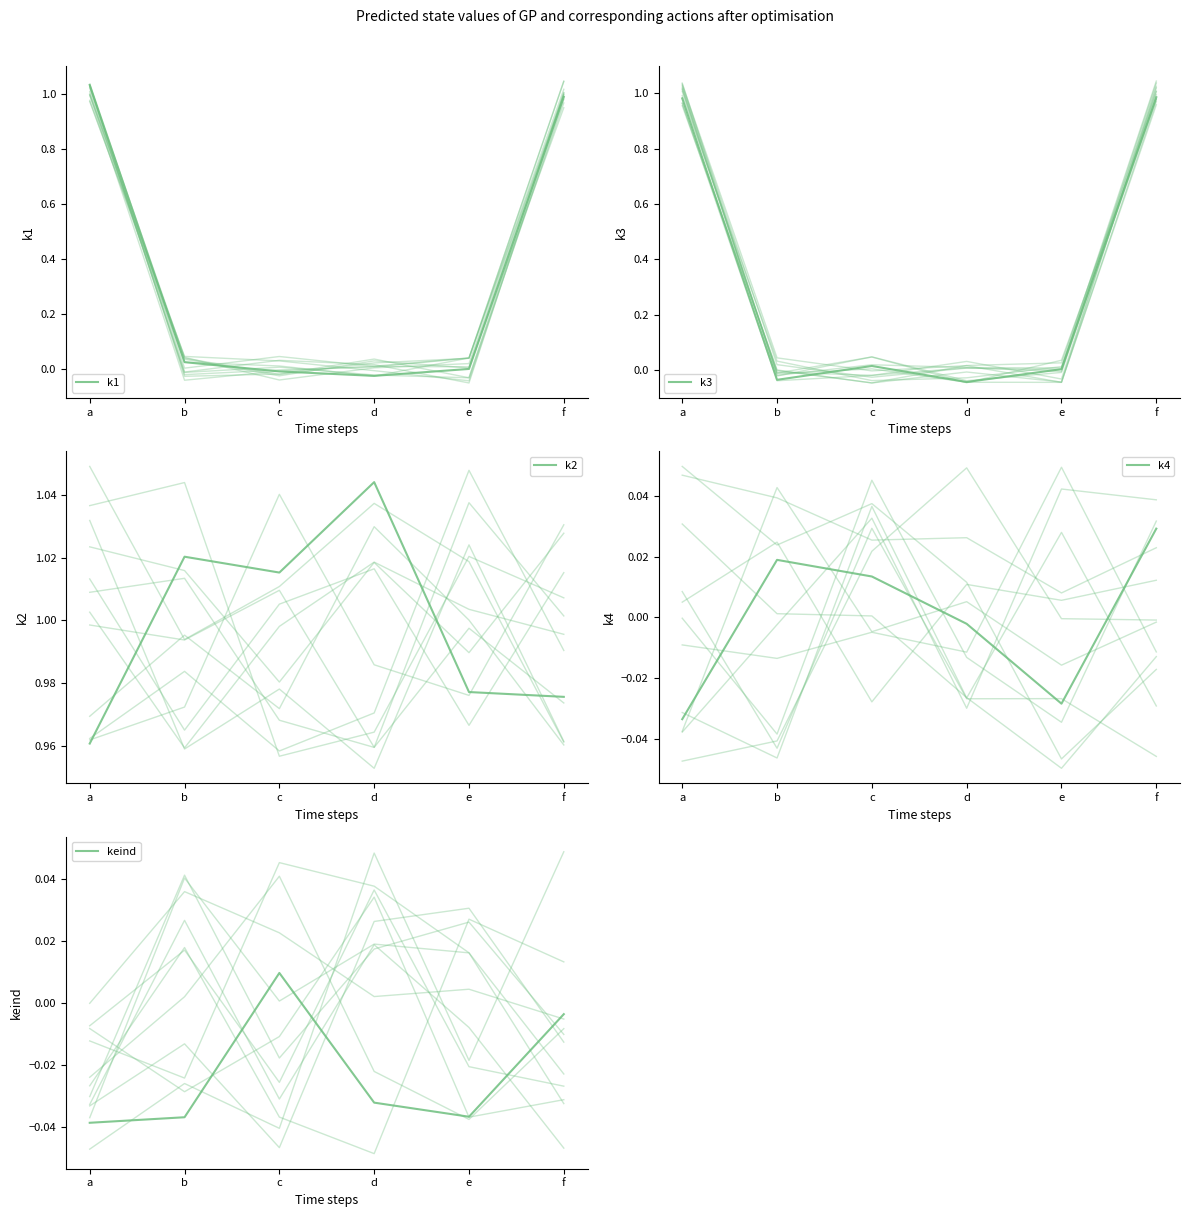

How many lines are shown in the chart?

5